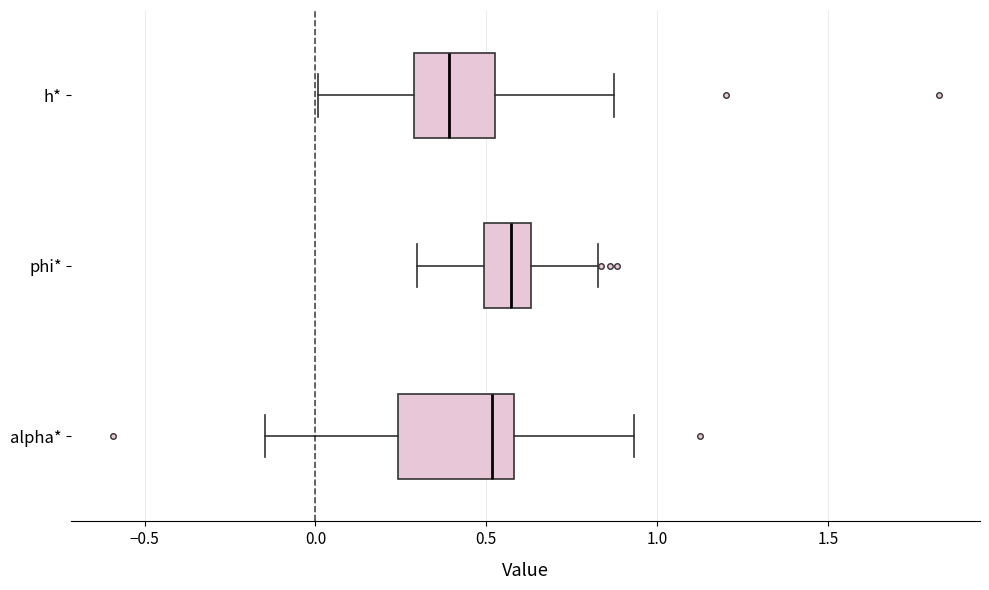

Where does the right whisker of the box for h* end on the x-axis? The values are not printed on the chart, so give them approximately, as read against the axis.

0.85